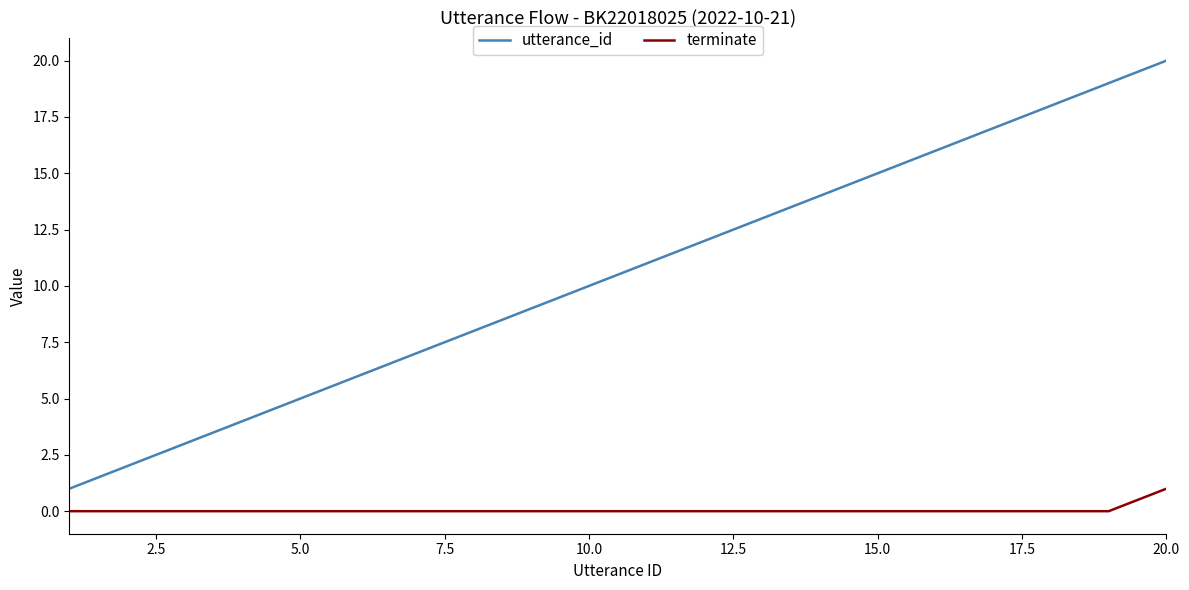

Reading right to left, transcribe all the data shown in this chart.

utterance_id: 20	19	18	17	16	15	14	13	12	11	10	9	8	7	6	5	4	3	2	1
terminate: 1	0	0	0	0	0	0	0	0	0	0	0	0	0	0	0	0	0	0	0